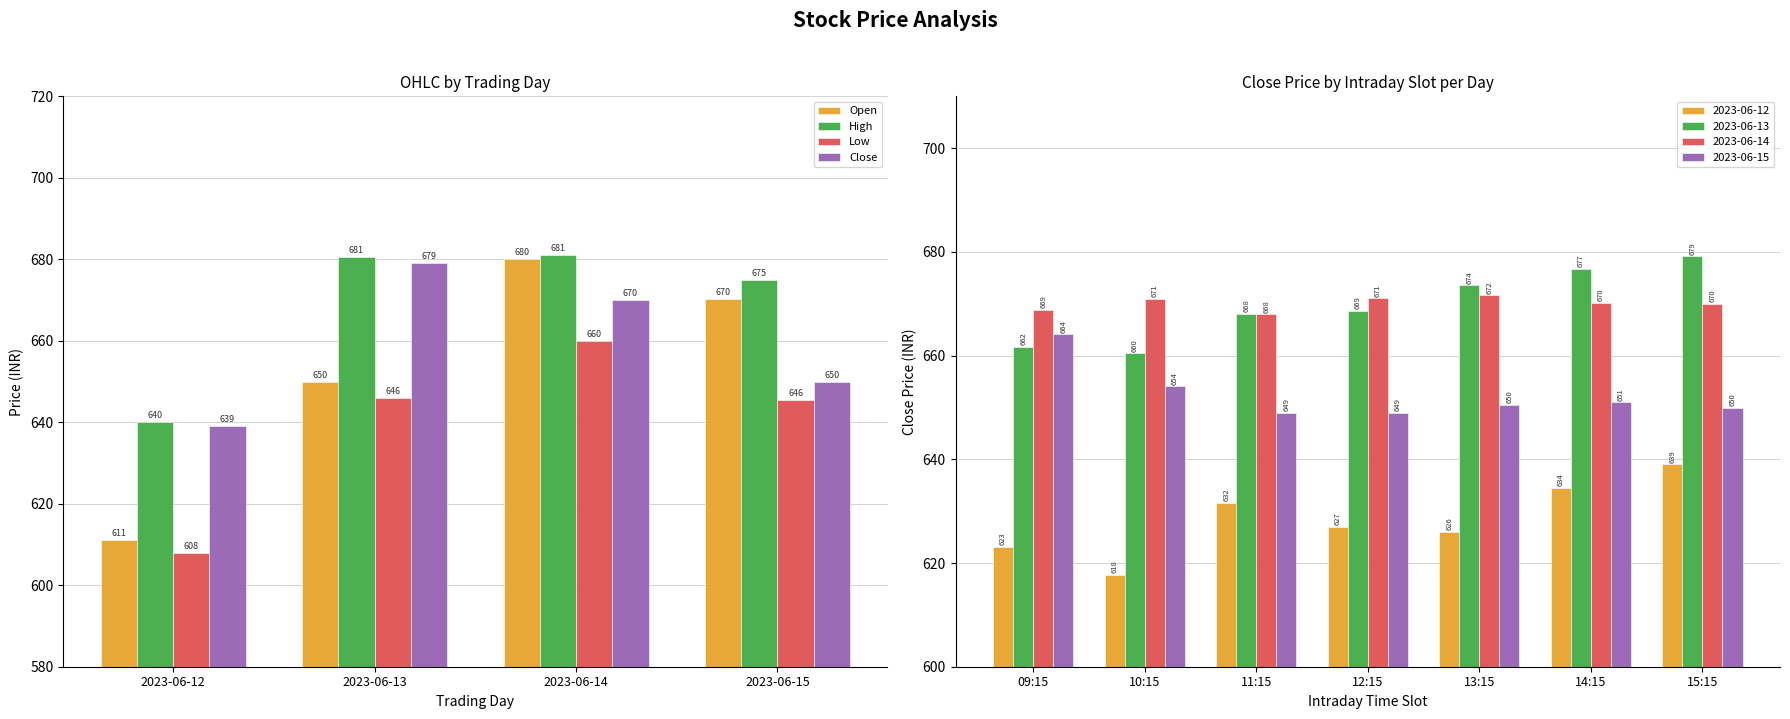

Where does the Open series first go above 670?

2023-06-14